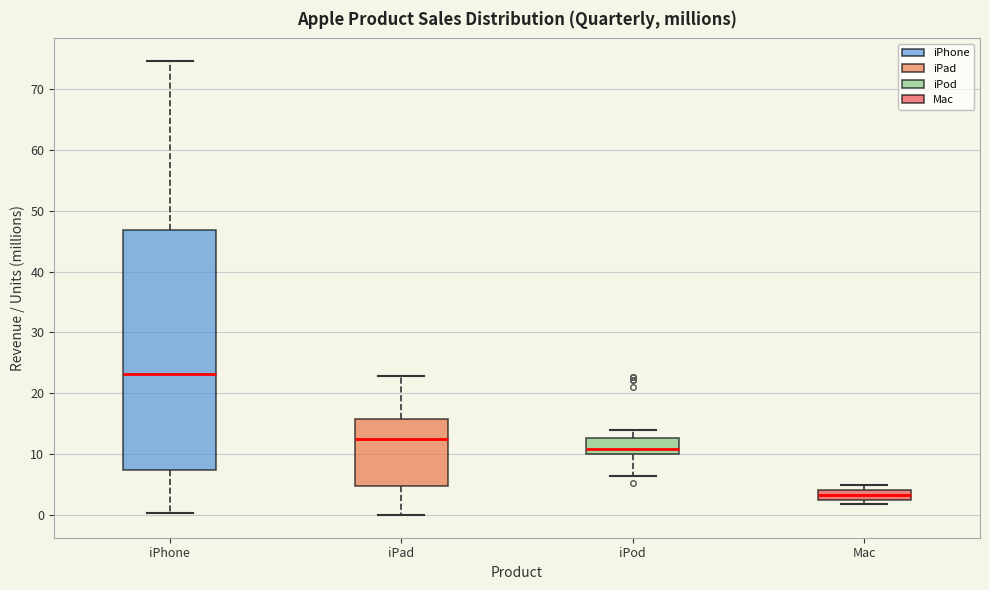

Where is the lower edge of the box for Mac on the y-axis? The values are not printed on the chart, so give them approximately, as read against the axis.

3